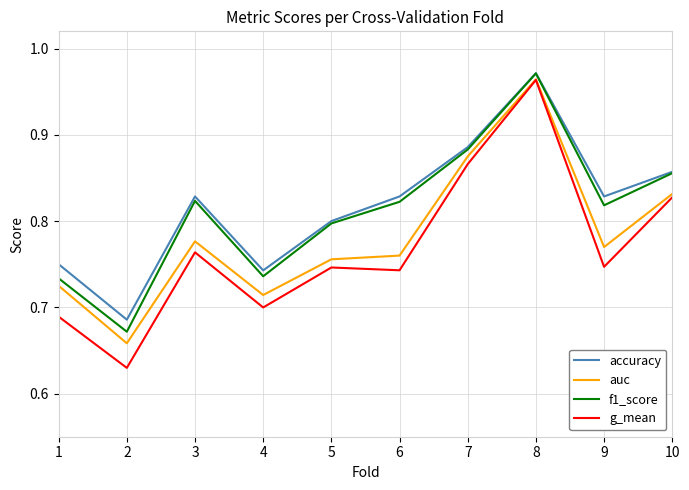

Which series changed the most between 9 and 10?

g_mean